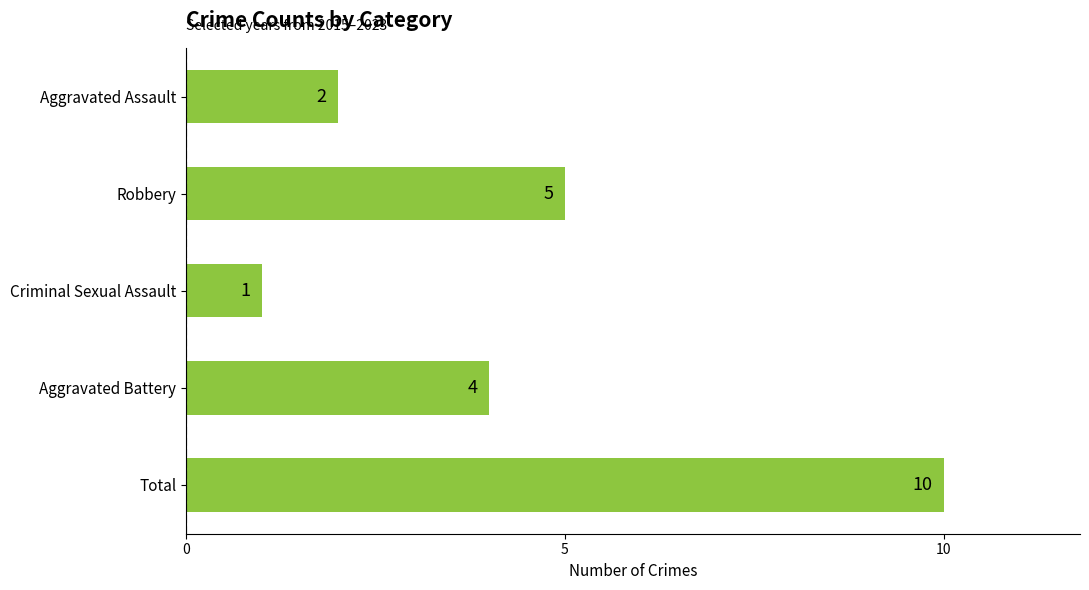

What is the minimum value shown in the chart?

1